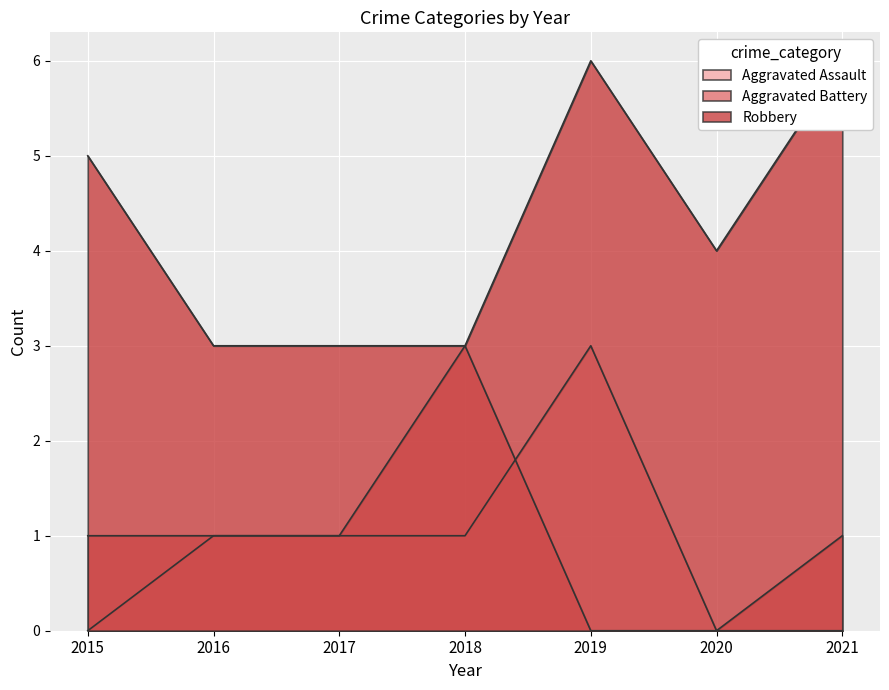

At which category does Robbery reach its first local valley?

2020